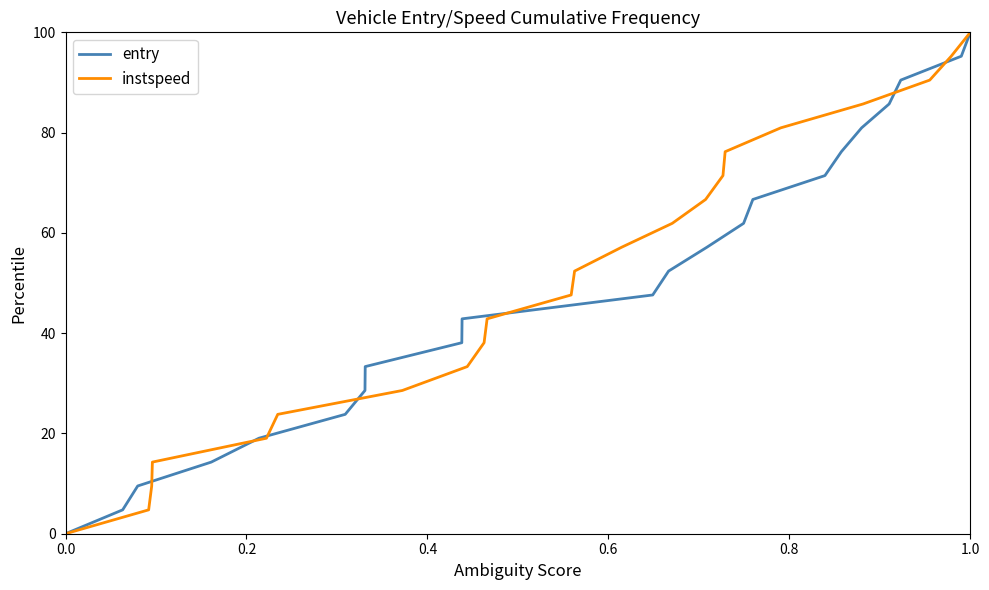

What is the highest value of the instspeed series?

100.0